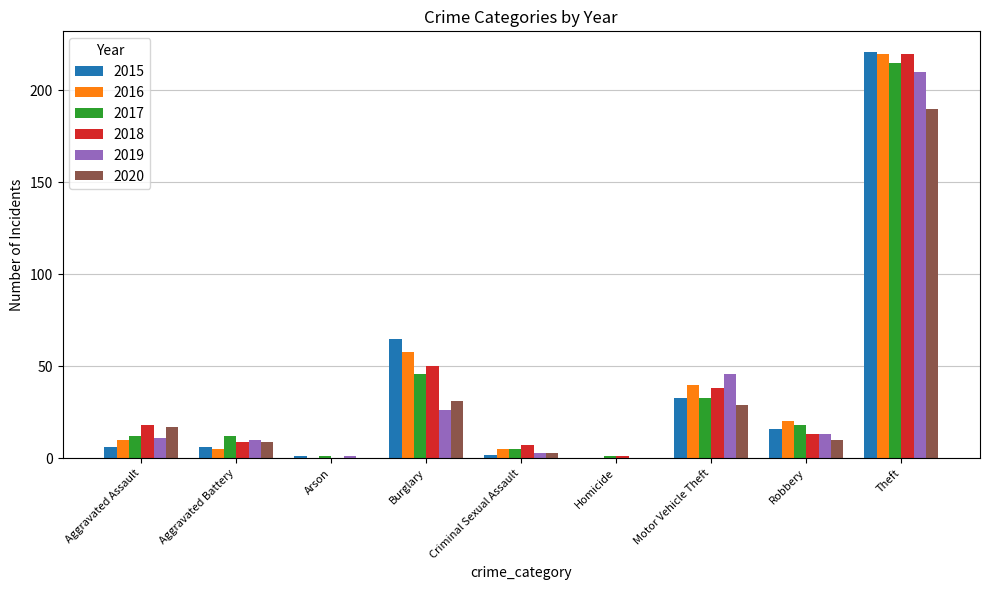

What is the total value across all series at Robbery?

90